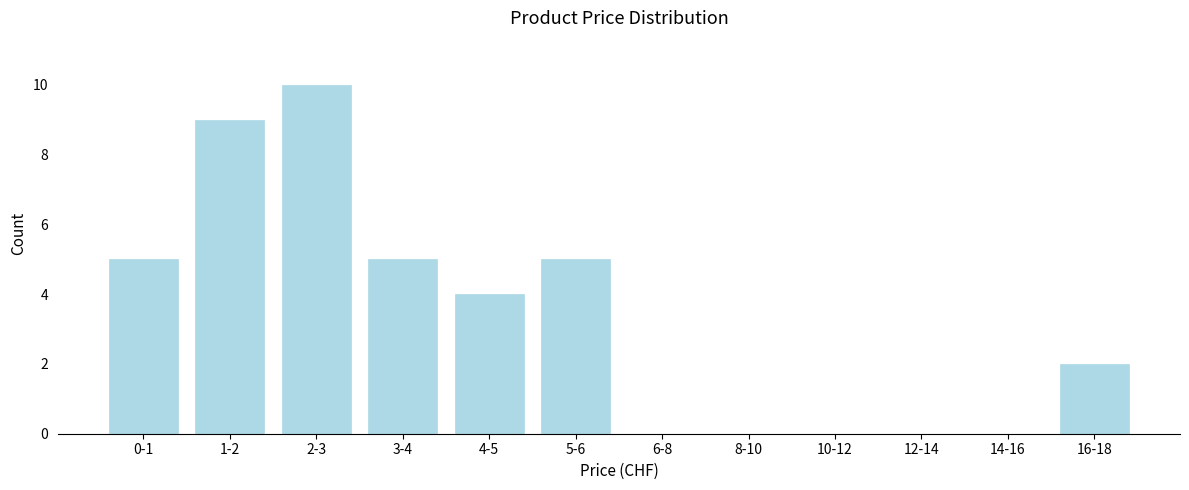

Reading left to right, what are all the values shown in this chart?

0-1=5	1-2=9	2-3=10	3-4=5	4-5=4	5-6=5	6-8=0	8-10=0	10-12=0	12-14=0	14-16=0	16-18=2